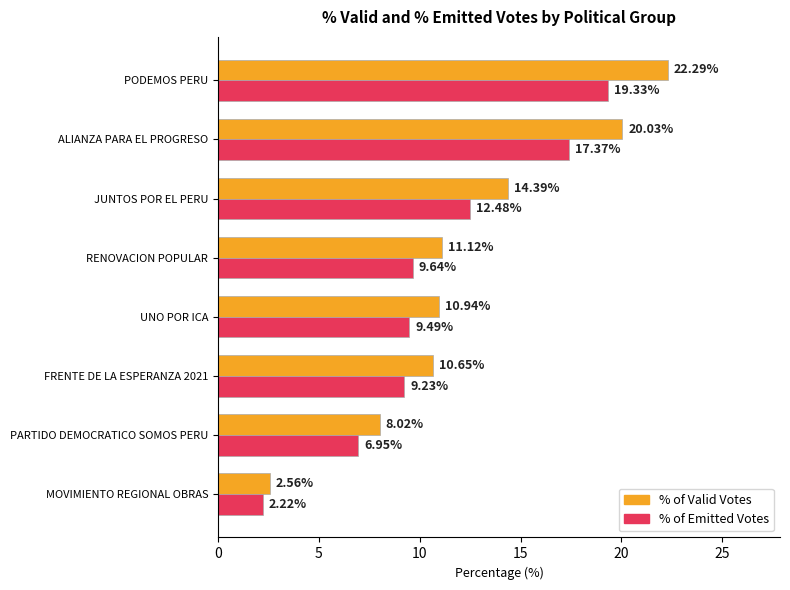

What is the spread (max minus min) of values at FRENTE DE LA ESPERANZA 2021?

1.4